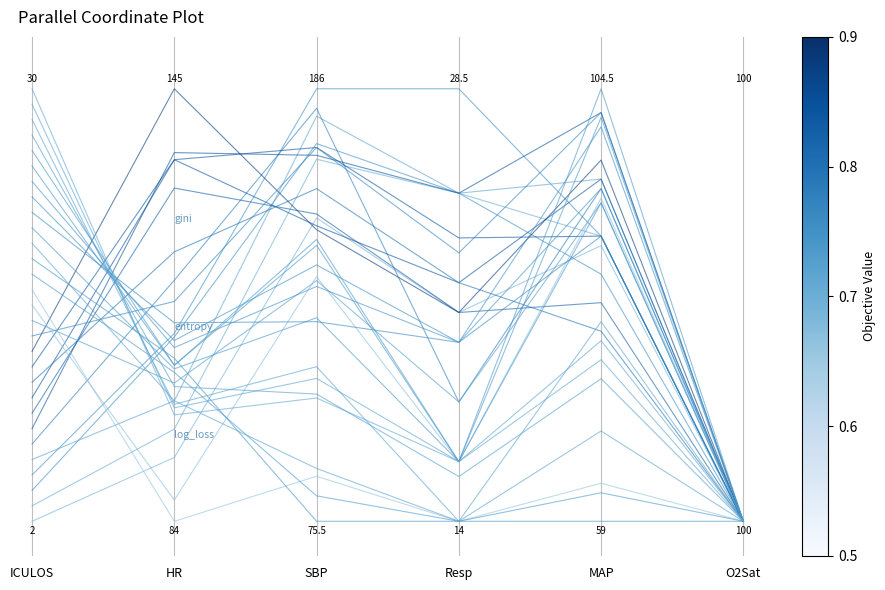

What is the label of the 4th point from the left?

Resp